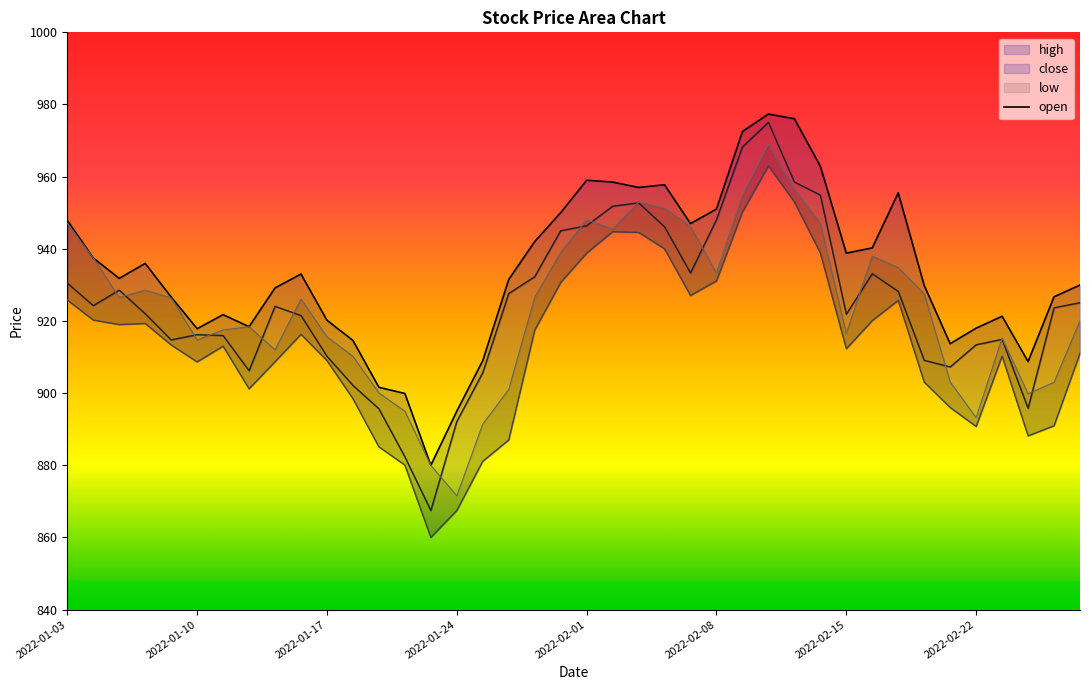

Does the chart display data point markers on the line(s)?

No